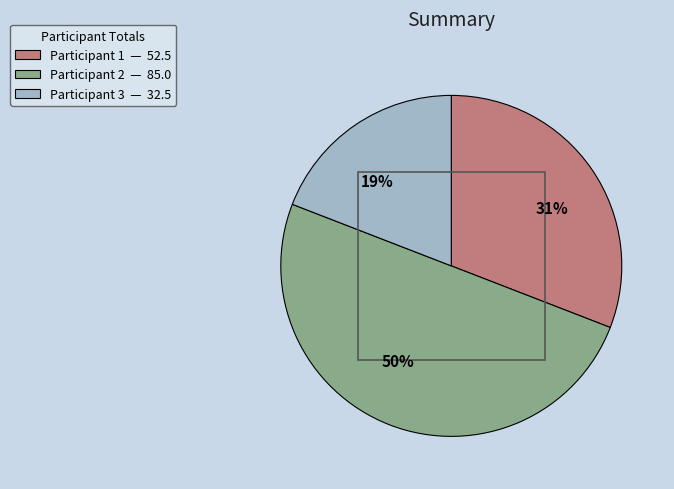

Count the number of slices in the pie.

3